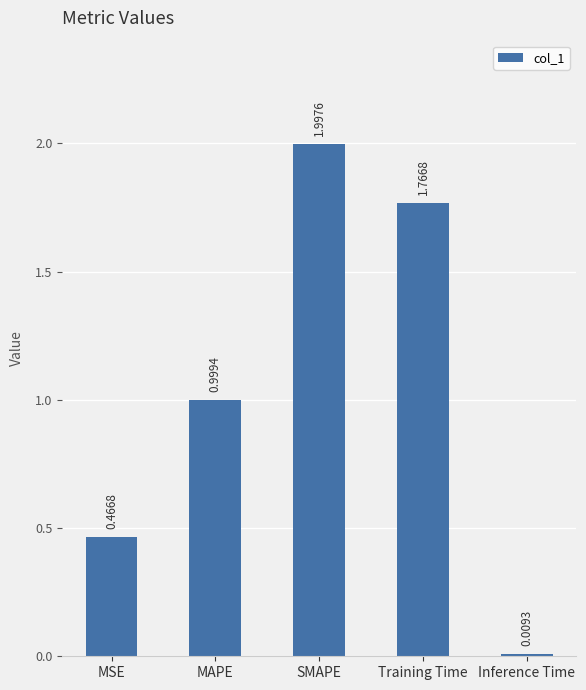

What is the average value?

1.0